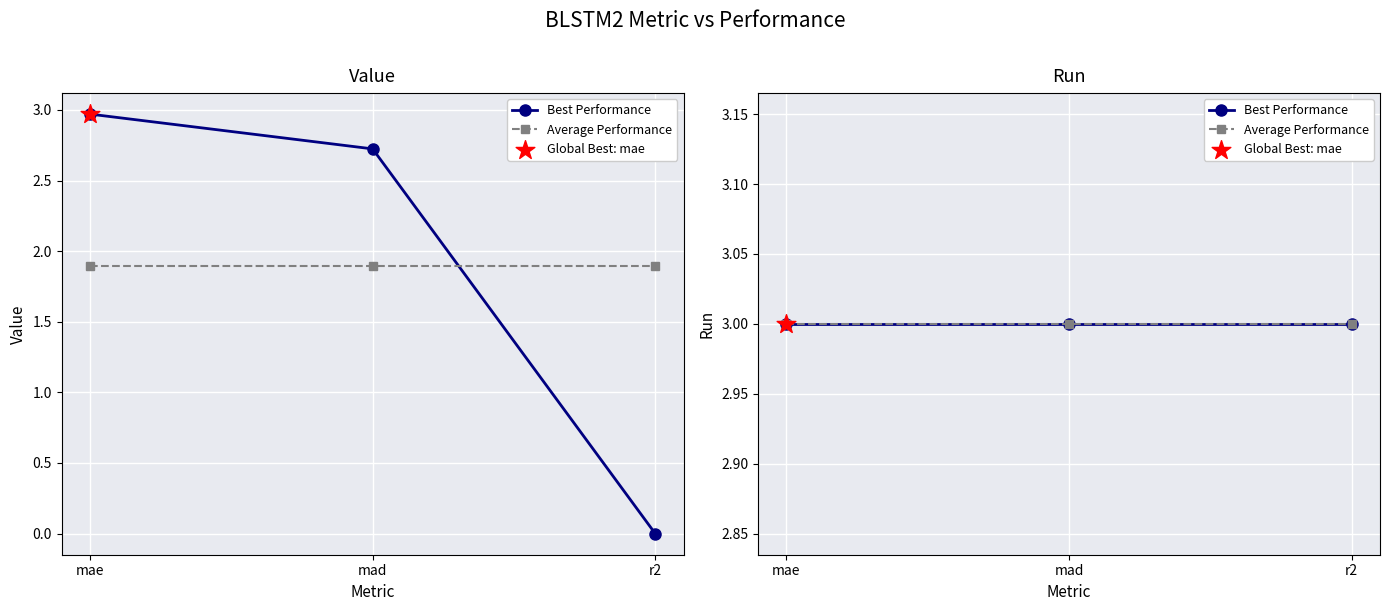

What is the change in value from mae to r2?

-3.0